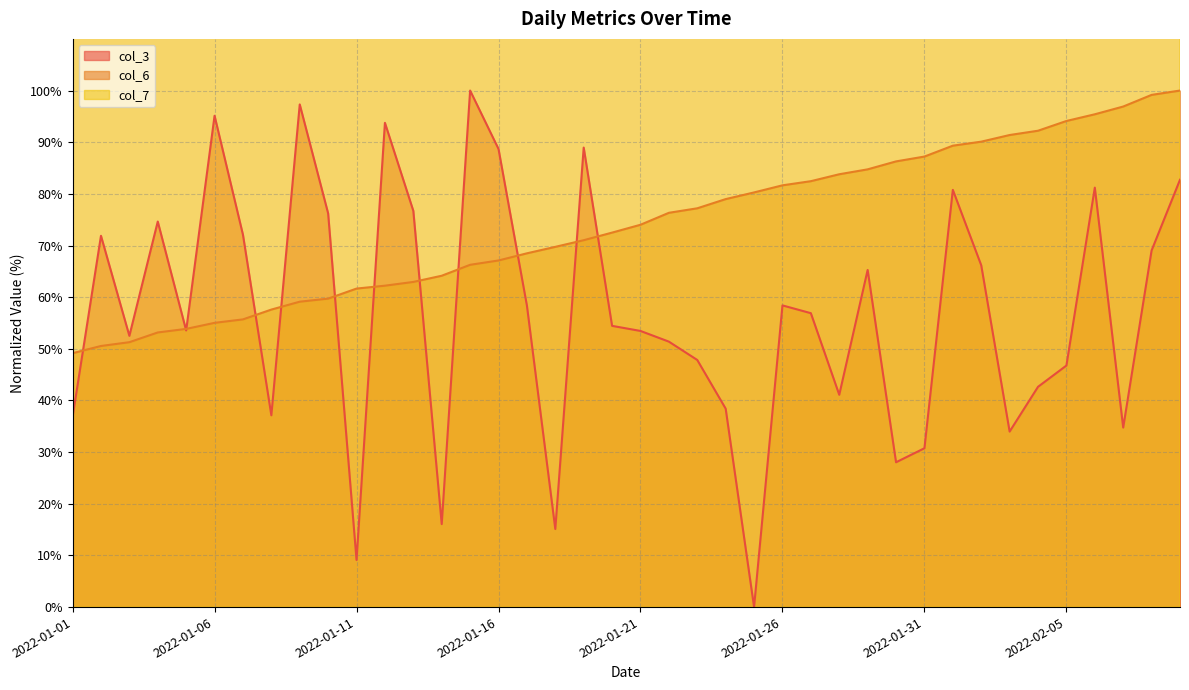

Count the number of data series in this chart.

3